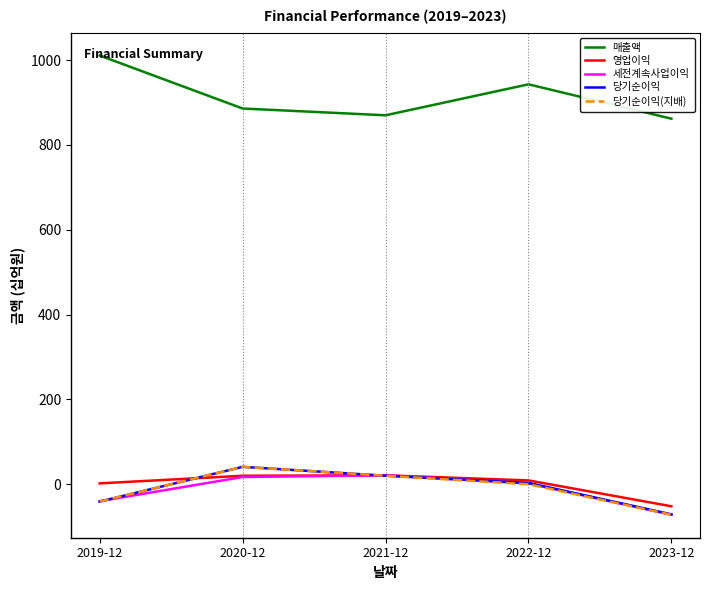

True or false: 당기순이익 and 매출액 intersect in this chart.

False